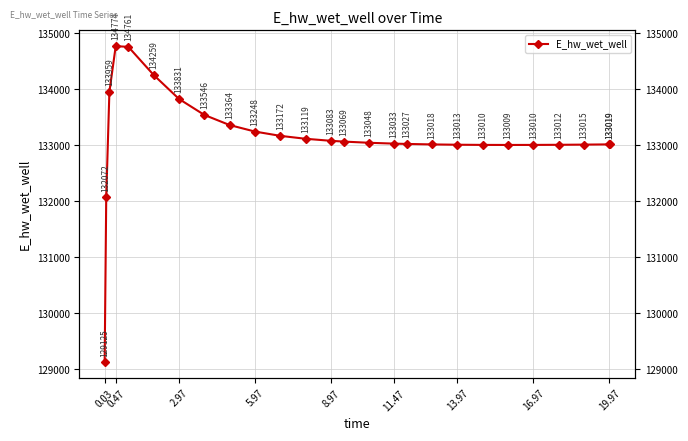

How many values exceed 133048?

13